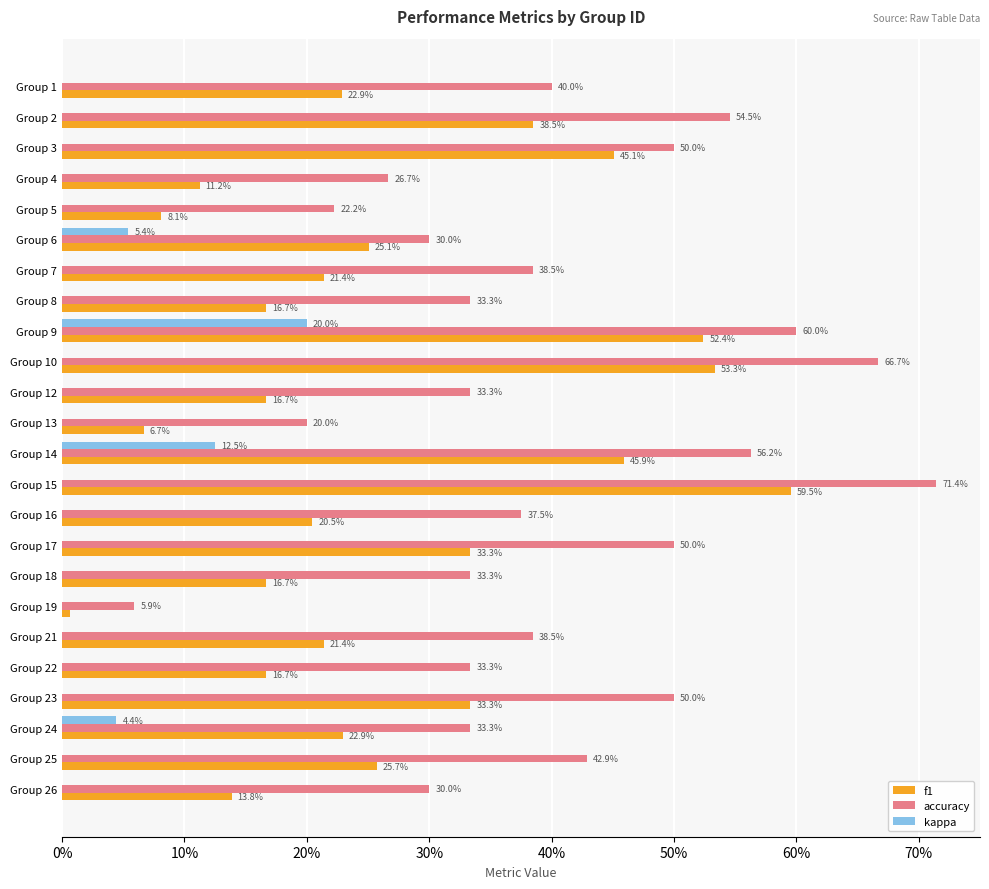

List the series in order of their overall mean, highest first.

accuracy, f1, kappa